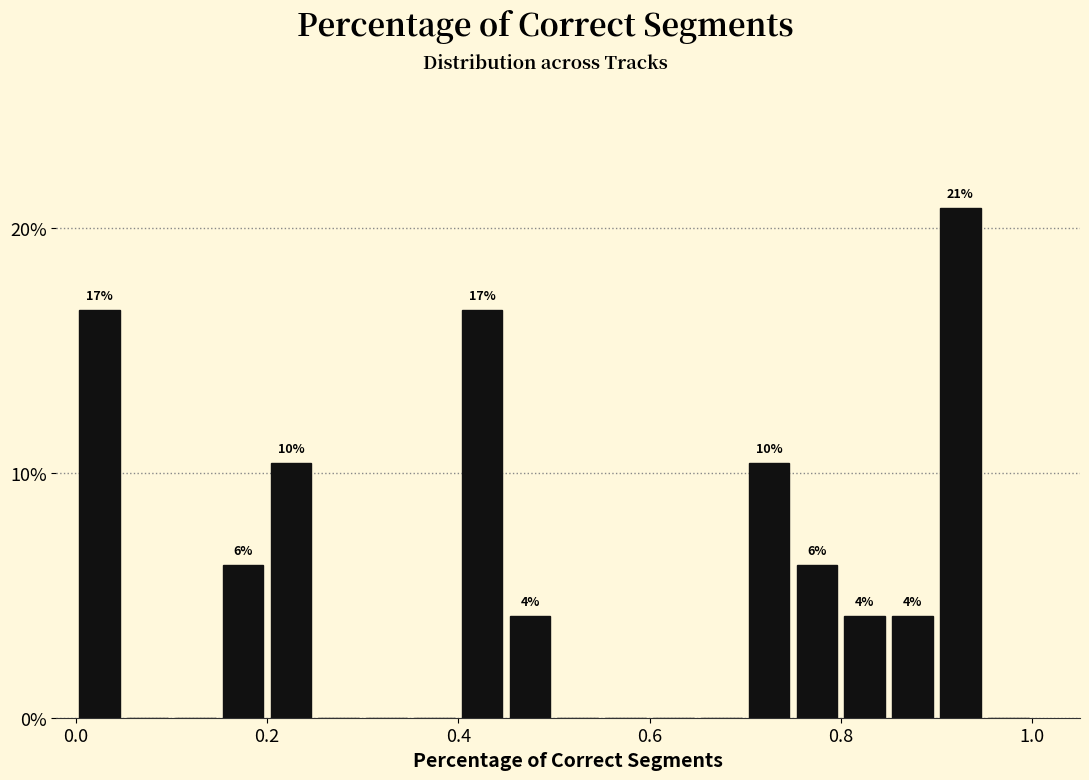

Read against the x-axis, roughly where is the centre of the tallest bar?

0.92